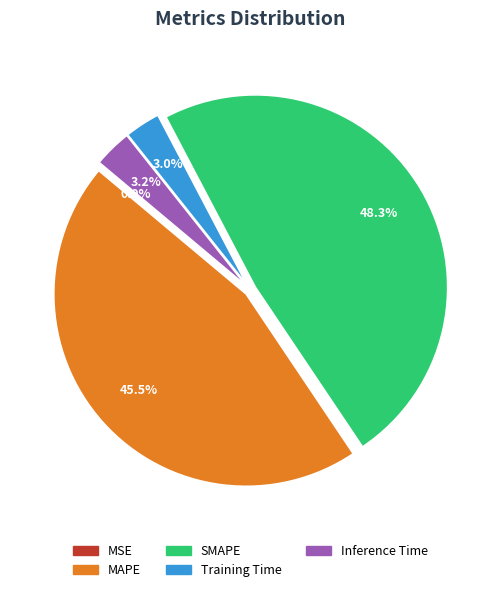

Which has a higher value, SMAPE or Inference Time?

SMAPE